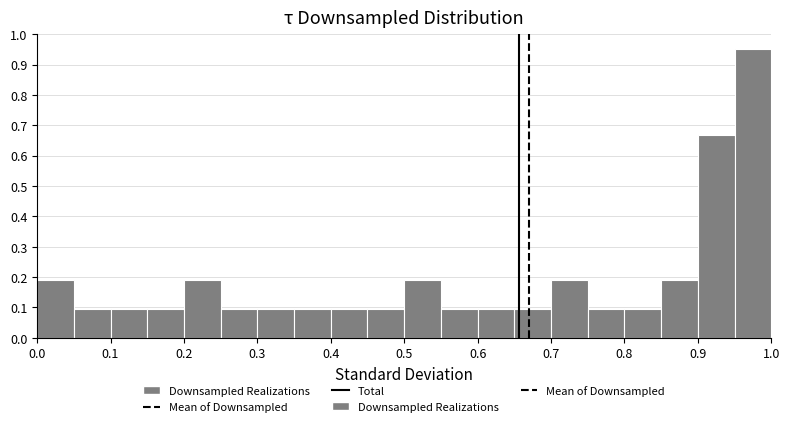

Reading left to right, transcribe this chart: for each bar, give the range it covers on the x-axis and its height. The values are not printed on the chart, so give them approximately, as read against the axis.

0.00 to 0.05: 0.19
0.05 to 0.10: 0.10
0.10 to 0.15: 0.10
0.15 to 0.20: 0.10
0.20 to 0.25: 0.19
0.25 to 0.30: 0.10
0.30 to 0.35: 0.10
0.35 to 0.40: 0.10
0.40 to 0.45: 0.10
0.45 to 0.50: 0.10
0.50 to 0.55: 0.19
0.55 to 0.60: 0.10
0.60 to 0.65: 0.10
0.65 to 0.70: 0.10
0.70 to 0.75: 0.19
0.75 to 0.80: 0.10
0.80 to 0.85: 0.10
0.85 to 0.90: 0.19
0.90 to 0.95: 0.67
0.95 to 1.00: 0.95